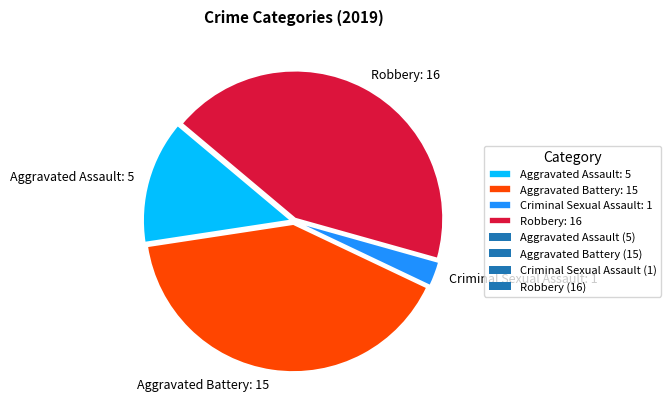

True or false: Aggravated Assault: 5 accounts for 4% of the total.

False